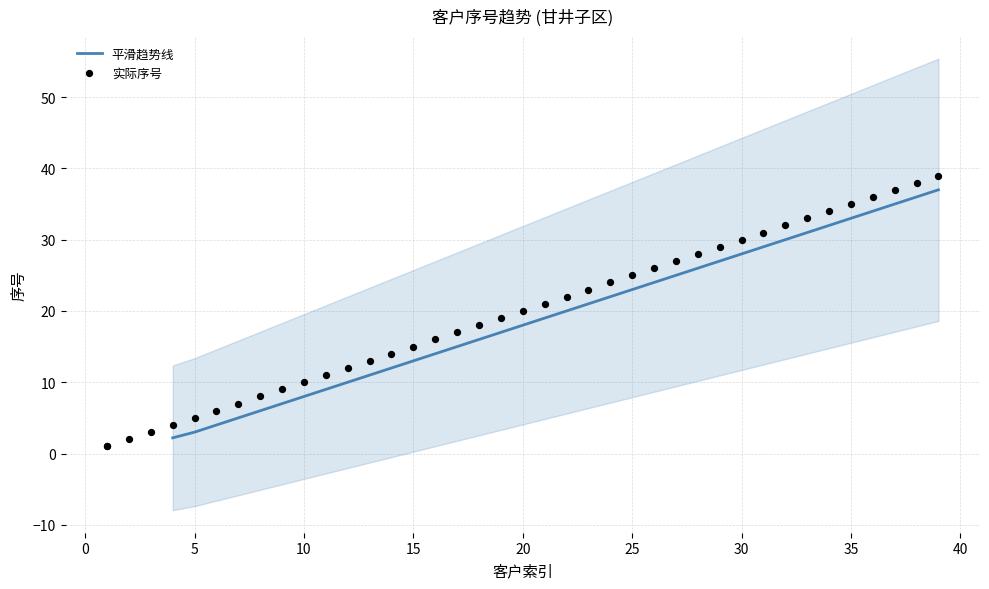

Approximately how many times larger is the value at 7 compared to 26?

0.3